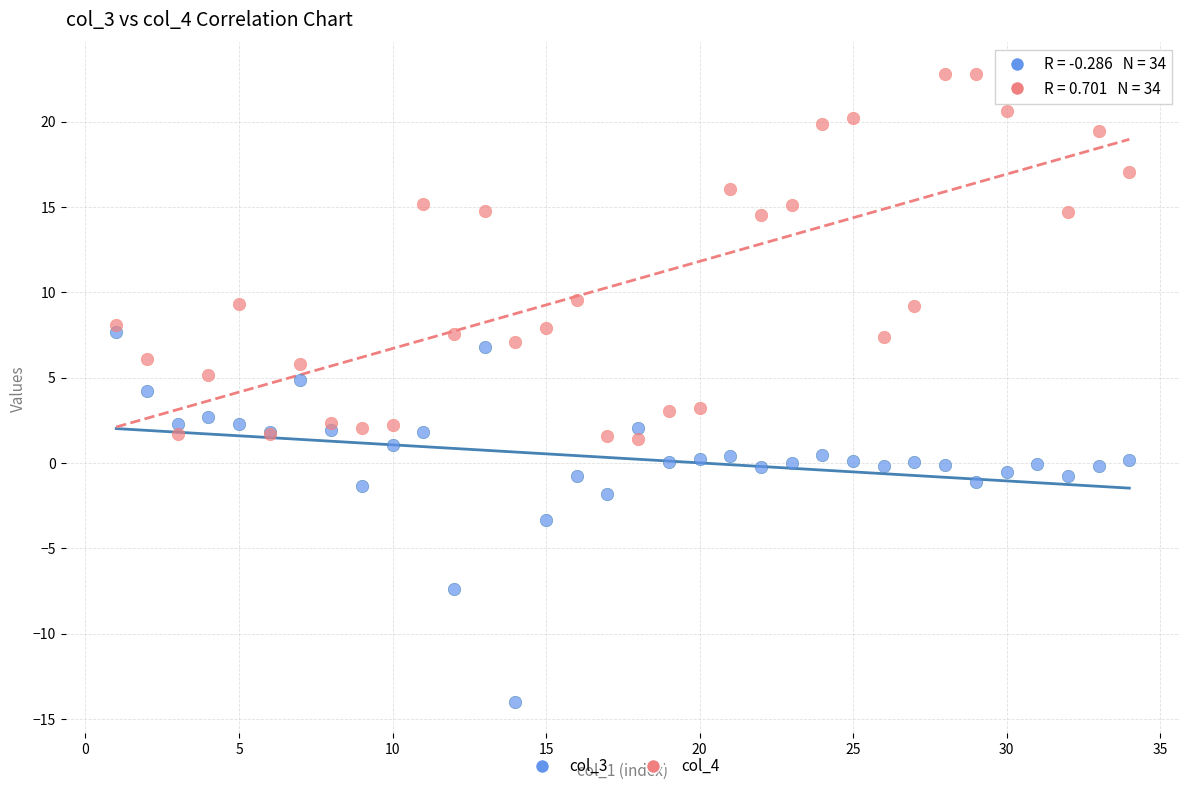

What are all the series names shown in the legend?

col_3, col_4